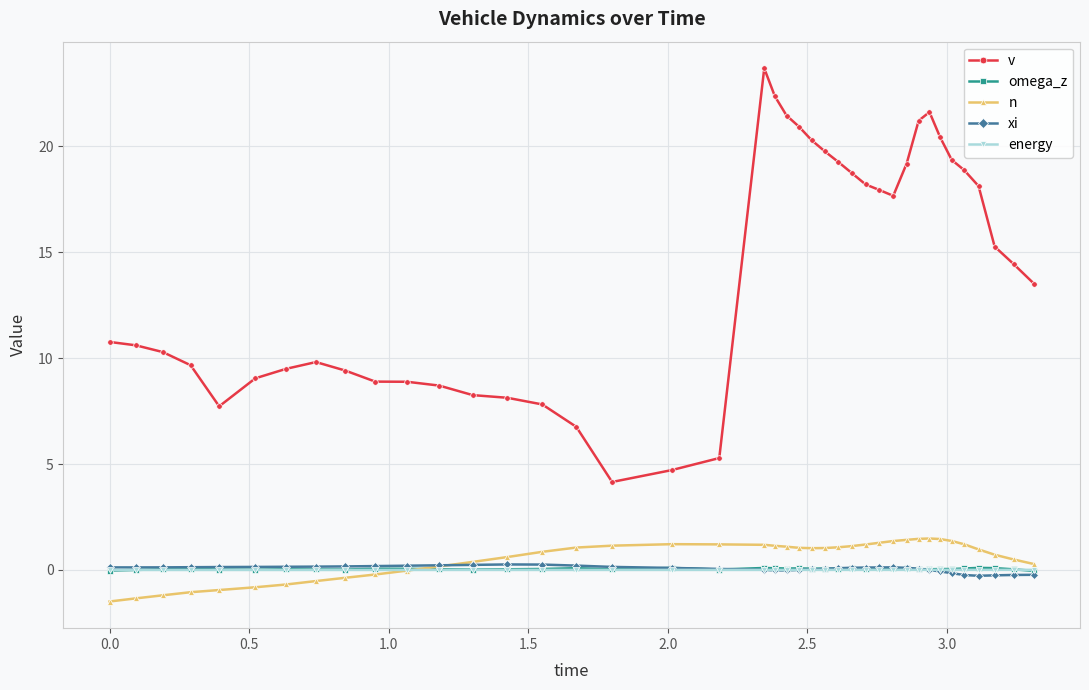

Which series has the largest total across all categories?

v